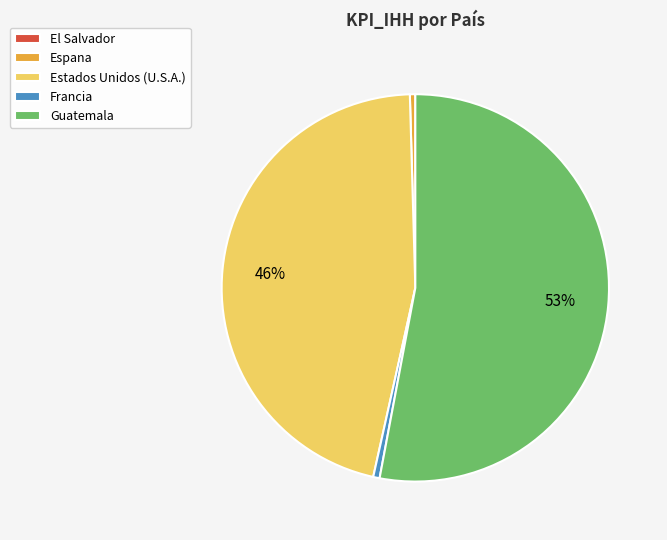

To the nearest percent, what is the average slice percentage?

20%